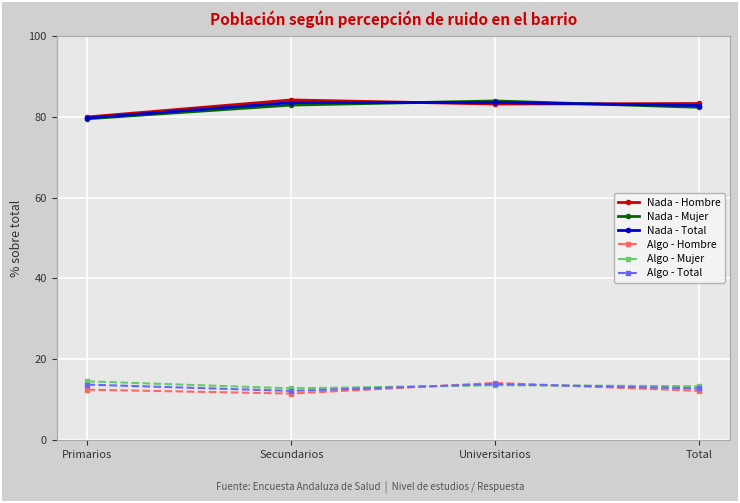

Does the chart display data point markers on the line(s)?

Yes